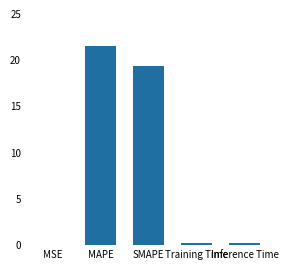

Are the bars horizontal?

No